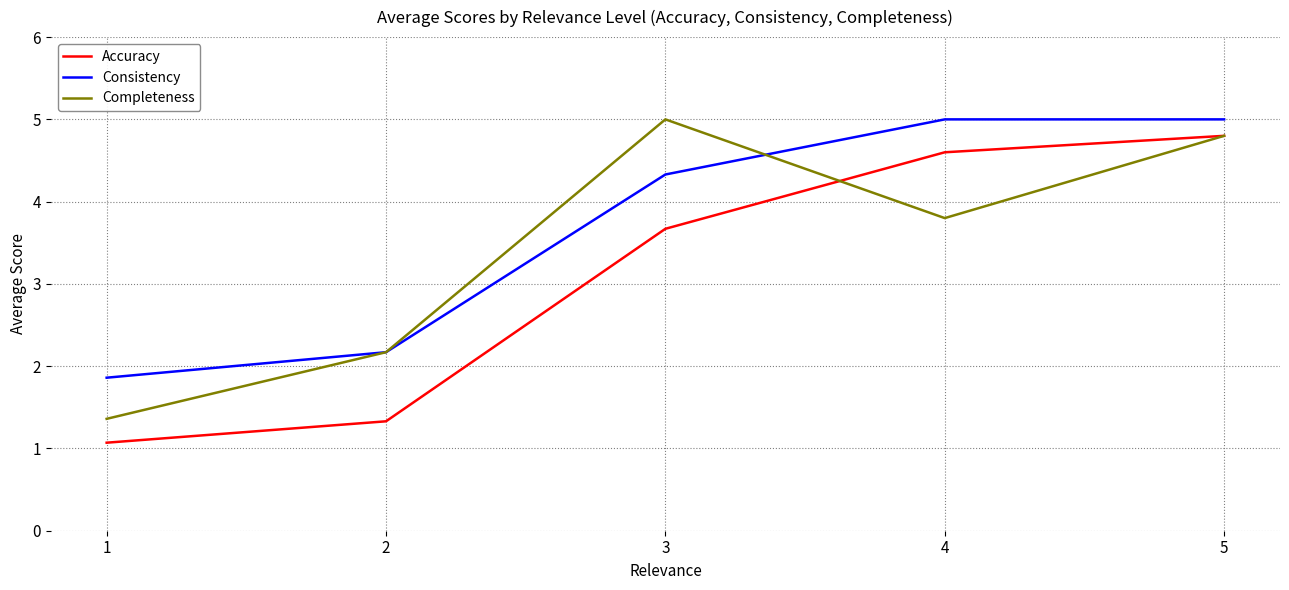

The Completeness series shows 2.2 at 2. True or false?

True